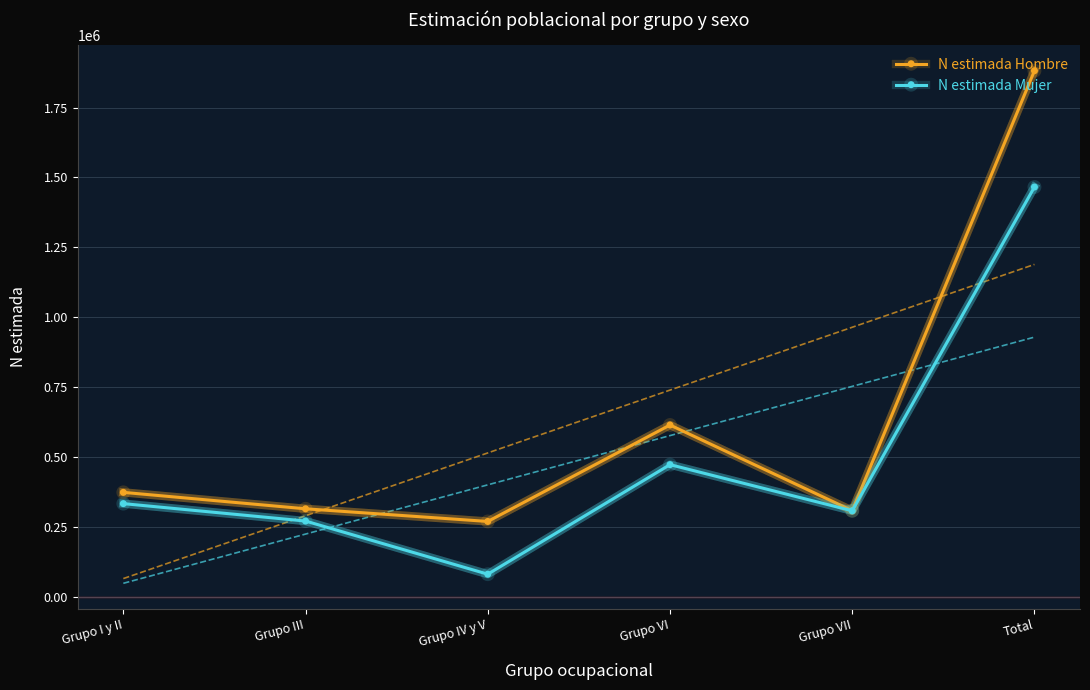

The N estimada Hombre series shows 314887 at Grupo III. True or false?

True